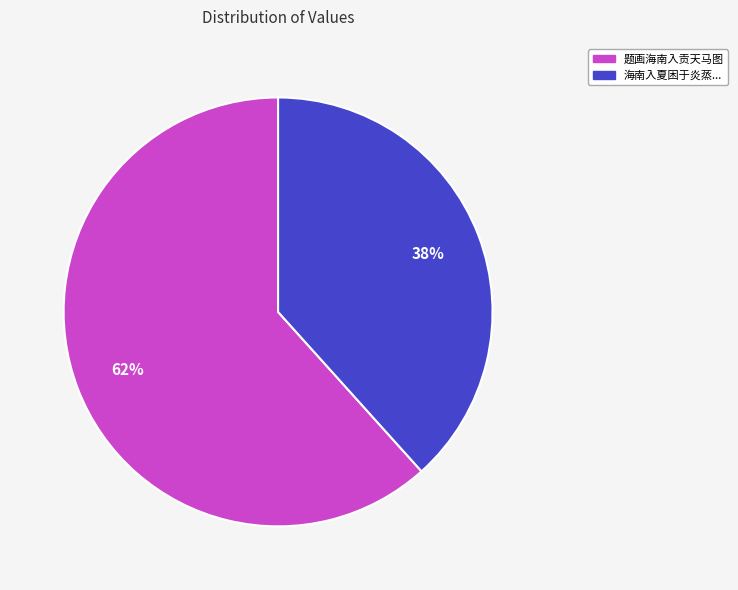

Is there a majority slice in this chart?

Yes